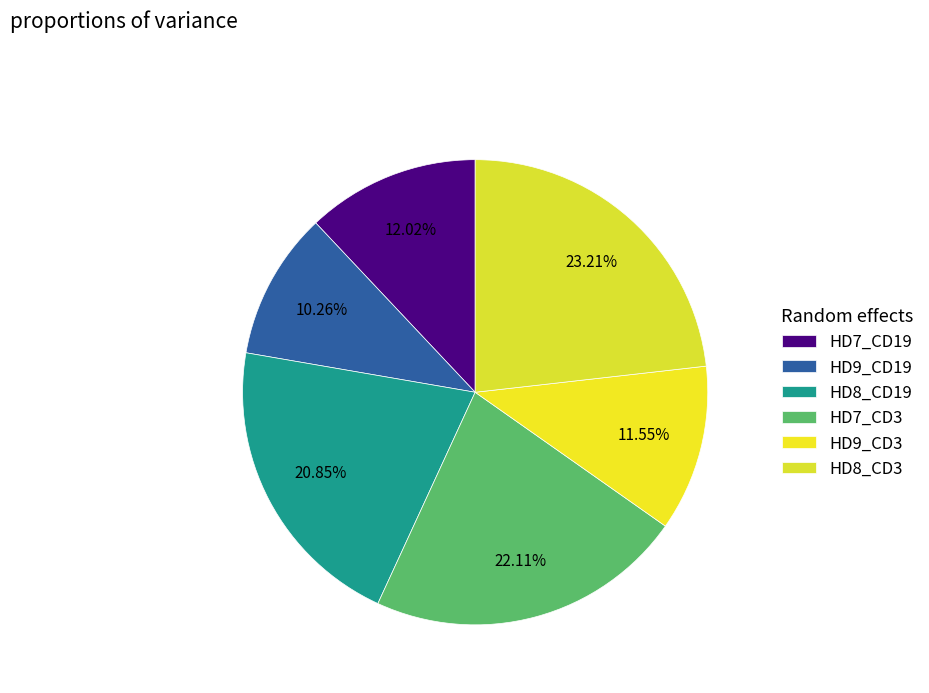

How many segments does this pie chart have?

6